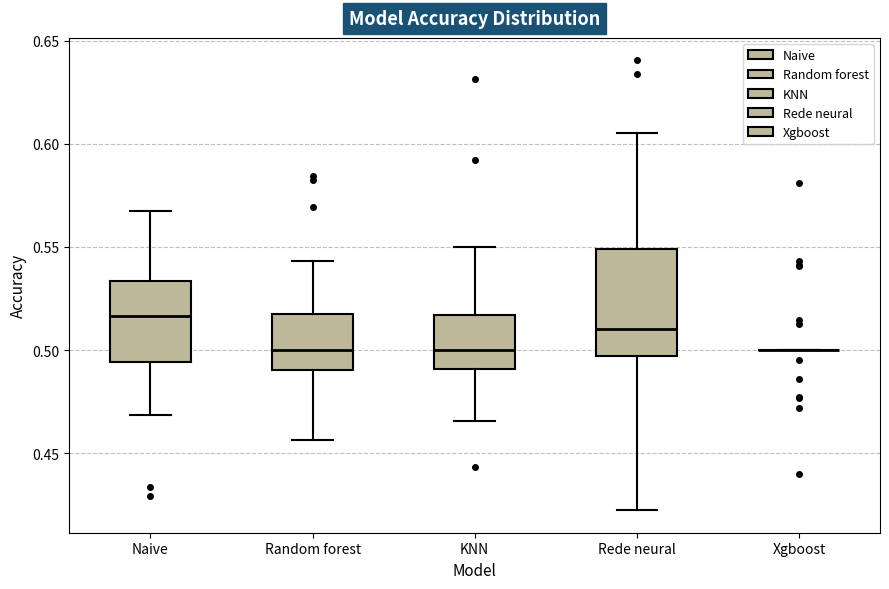

Which box is the tallest, from its lower edge to its upper edge?

Rede neural